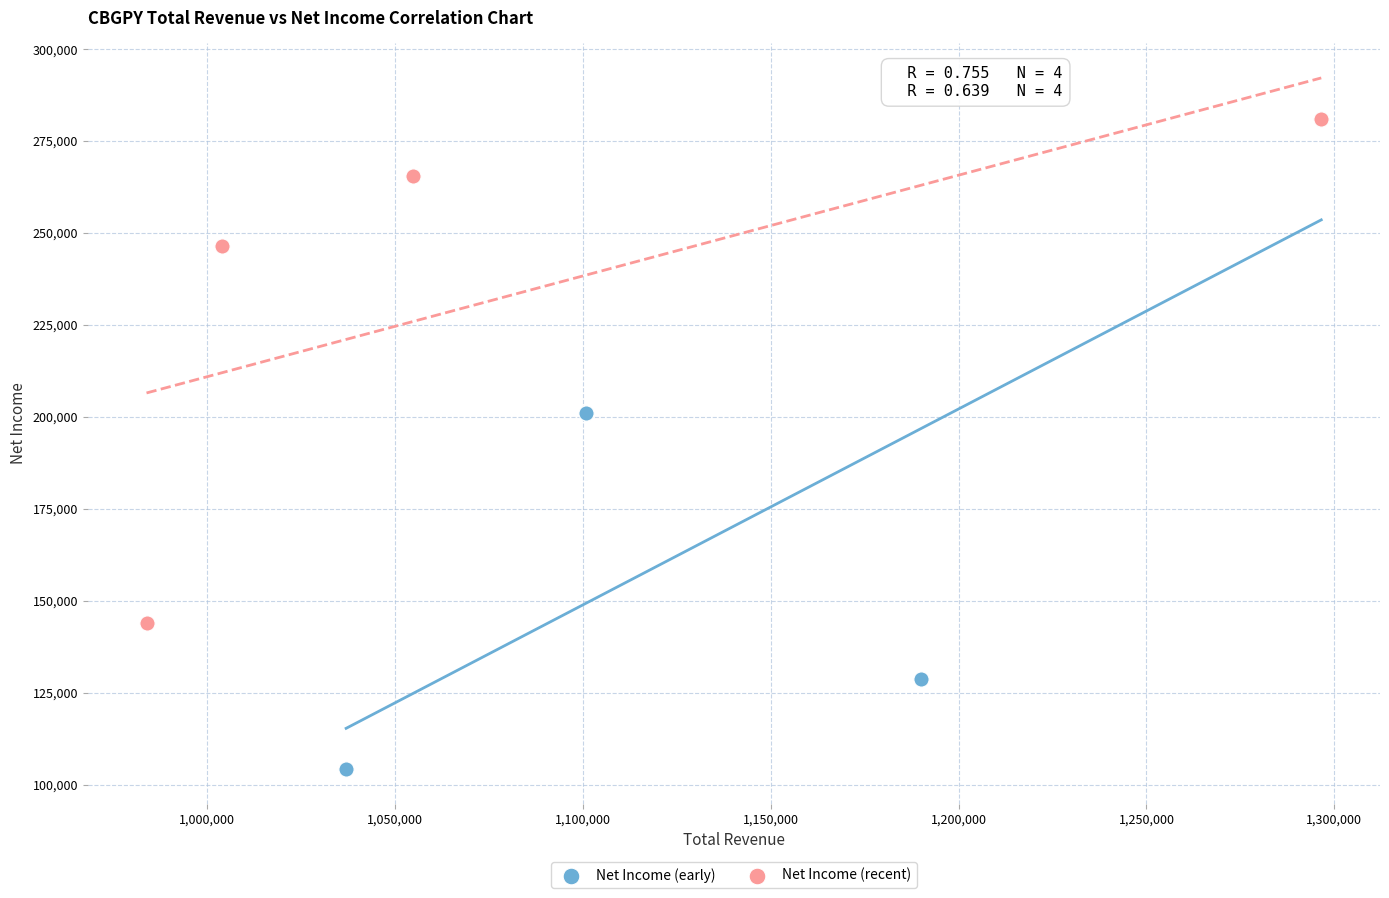

Which series contains the lowest Y value?

Net Income (early)